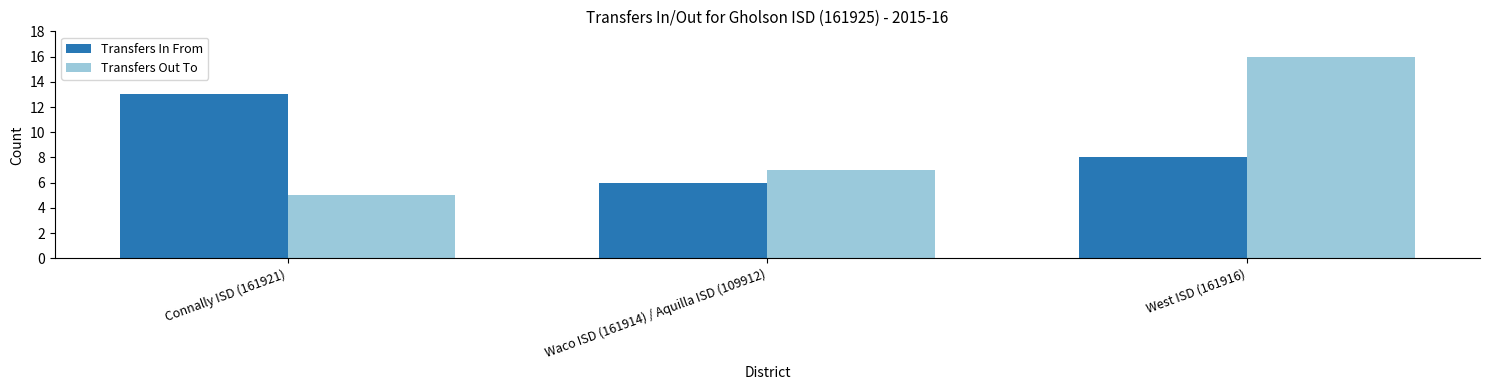

What is the spread (max minus min) of values at Connally ISD (161921)?

8